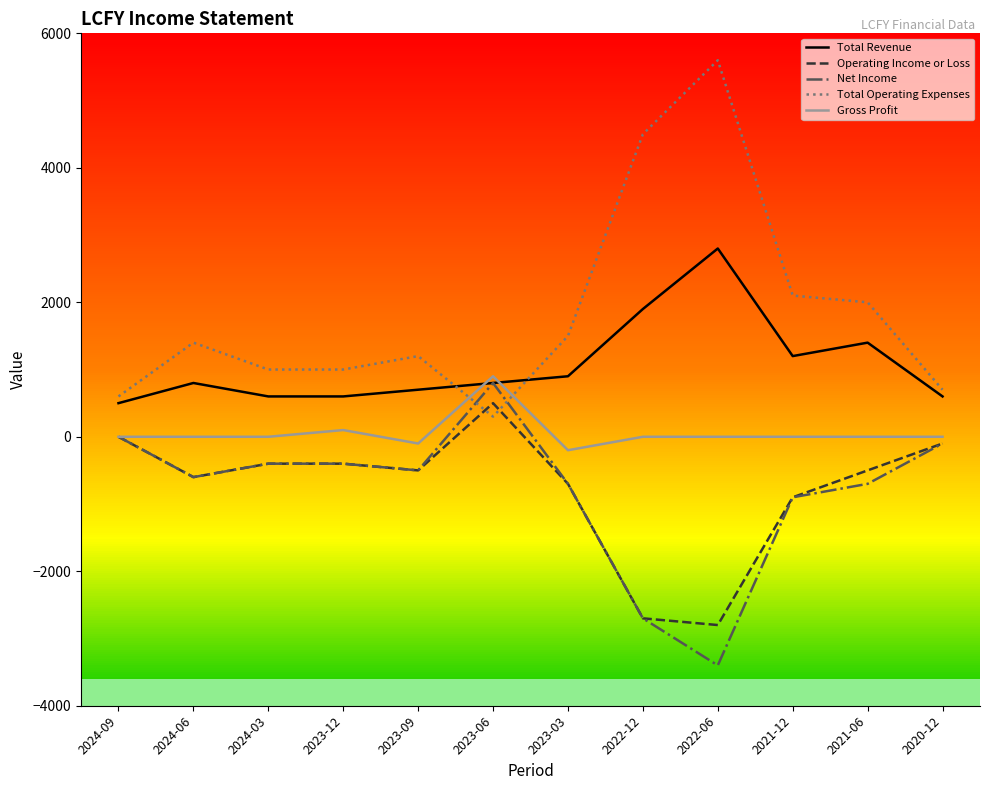

Rank the categories by Operating Income or Loss value from lowest to highest.

2022-06, 2022-12, 2021-12, 2023-03, 2024-06, 2023-09, 2021-06, 2024-03, 2023-12, 2020-12, 2024-09, 2023-06